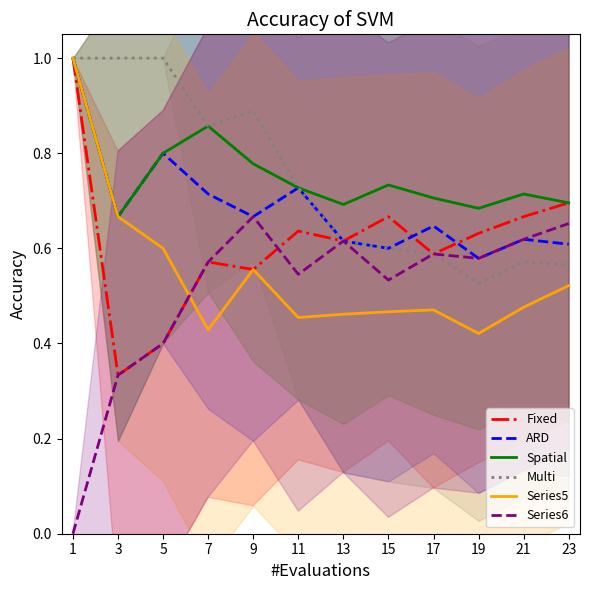

List the labels in order of Profesor_6 value, largest first.

9, 23, 21, 13, 17, 19, 7, 11, 15, 5, 3, 1